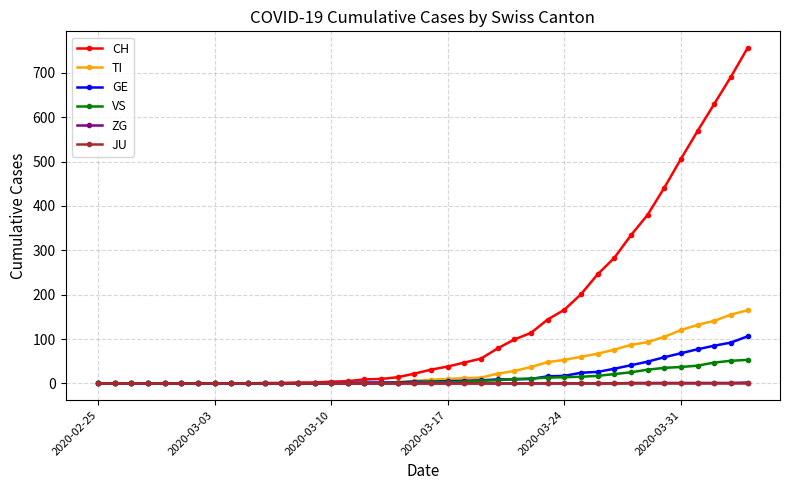

What is the greatest value displayed?

756